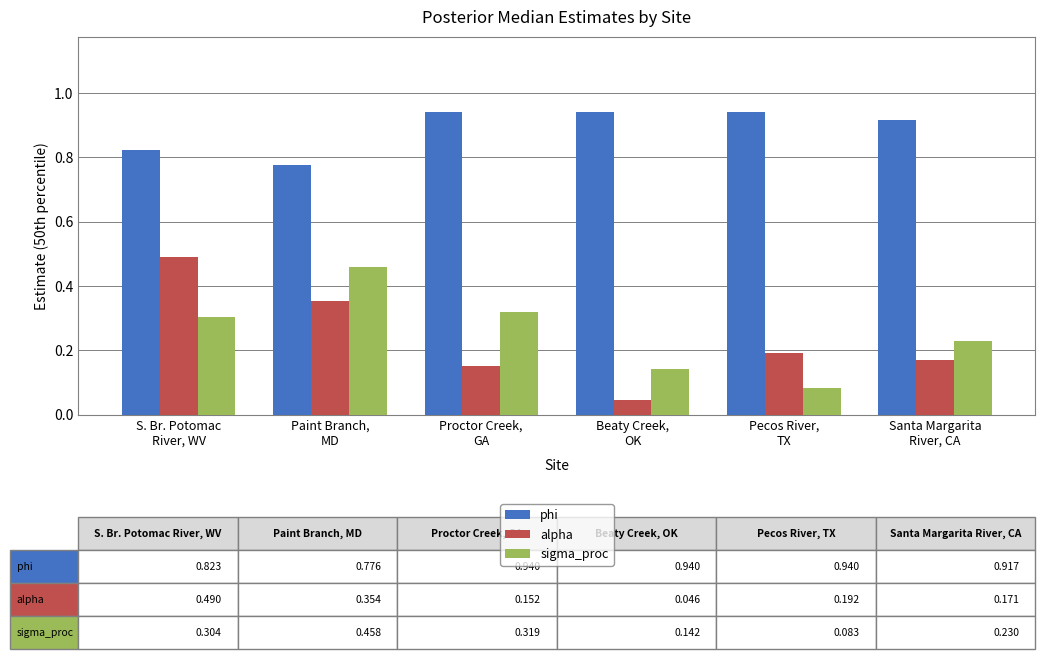

Are the bars grouped side by side (vs. stacked)?

Yes